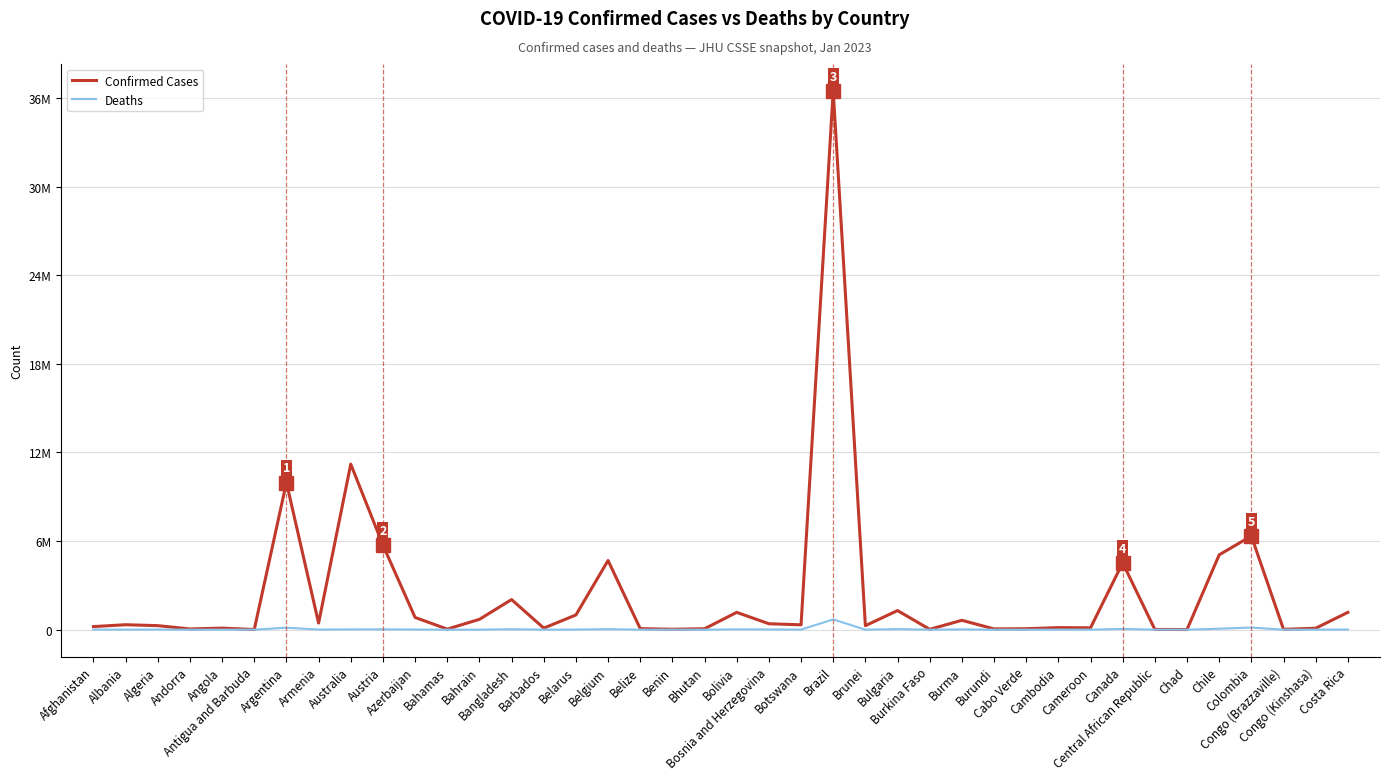

What are all the series names shown in the legend?

Confirmed Cases, Deaths